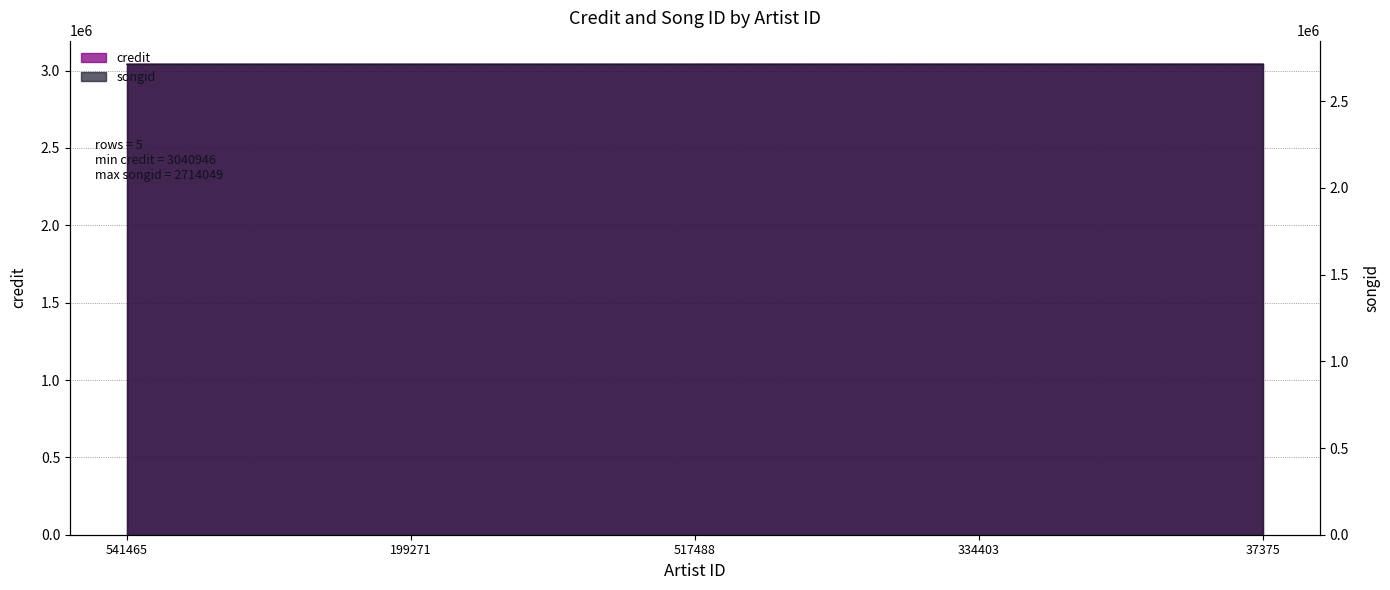

What is the difference between the highest and lowest values at 37375?

327191